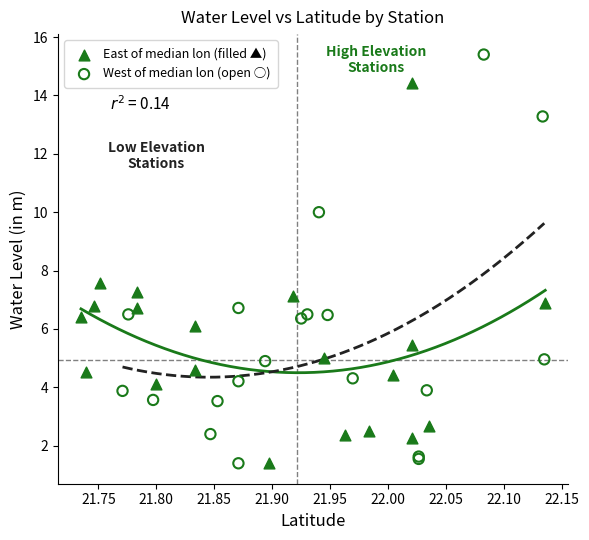

Which series reaches the maximum Y coordinate?

West of median lon (open ○)